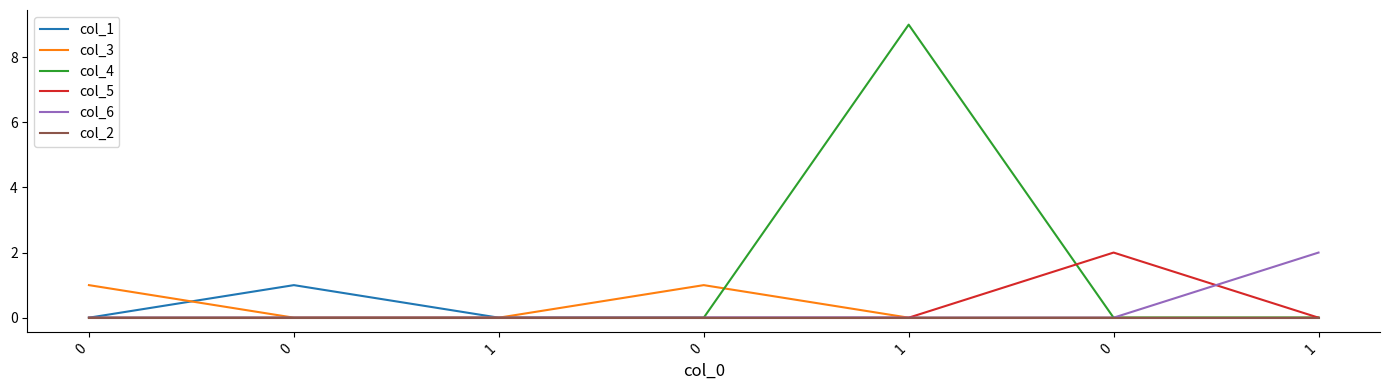

Which series changed the most between 1 and 1?

col_4